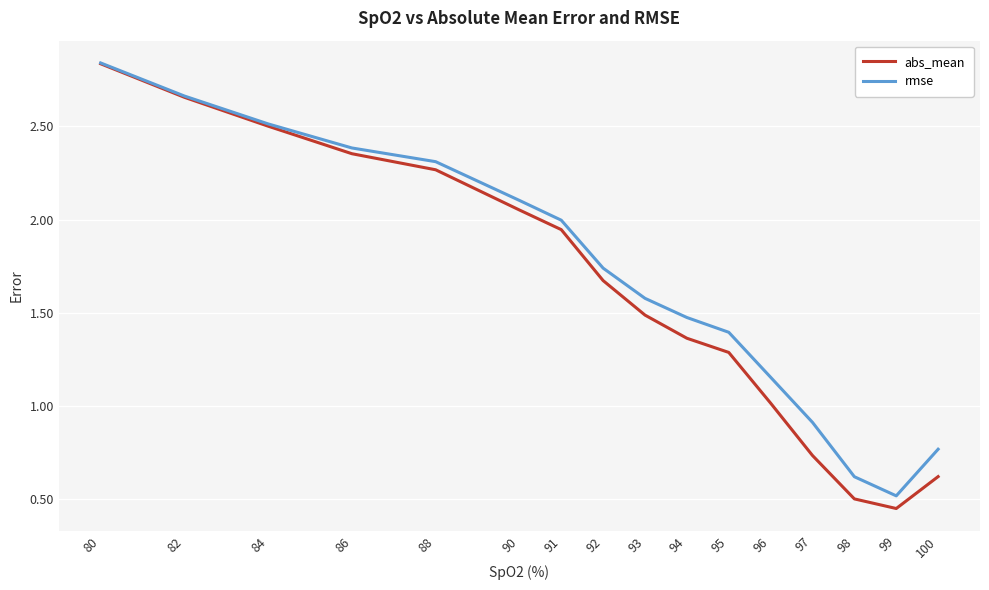

Is the value of abs_mean at 86 greater than the value of rmse at 94?

Yes